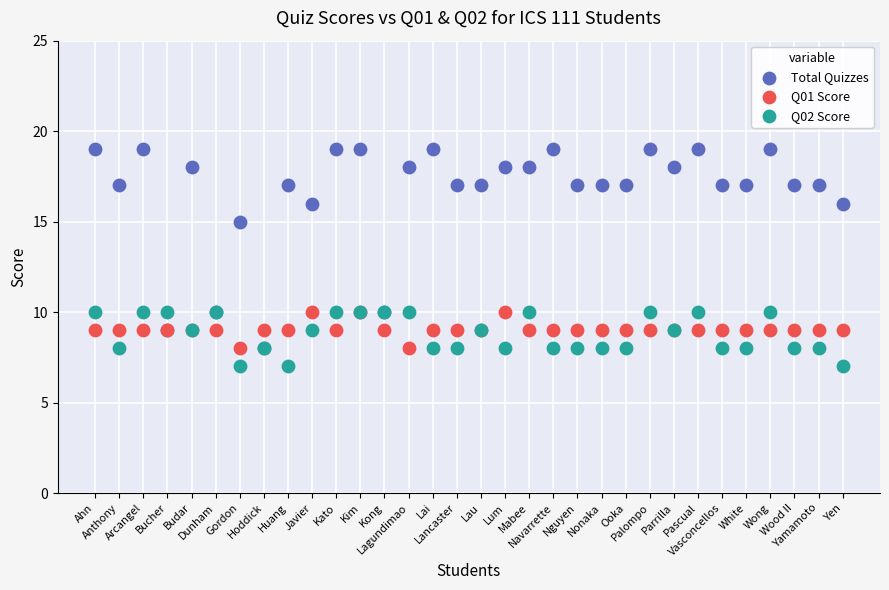

In the Total Quizzes series, what Y value is closest to 13?

15